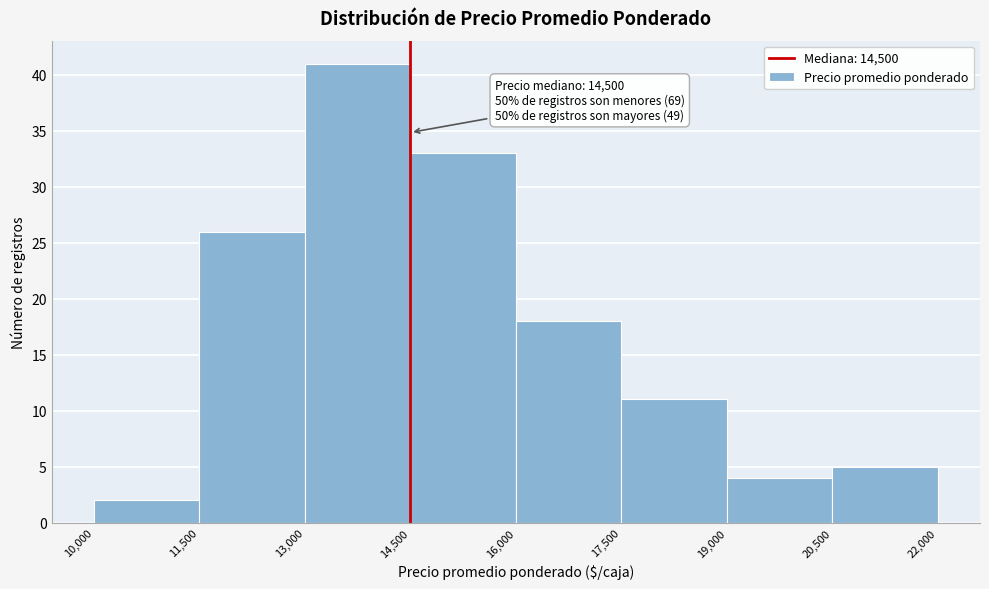

Over which range of the x-axis is the bar tallest?

13,000 to 14,500